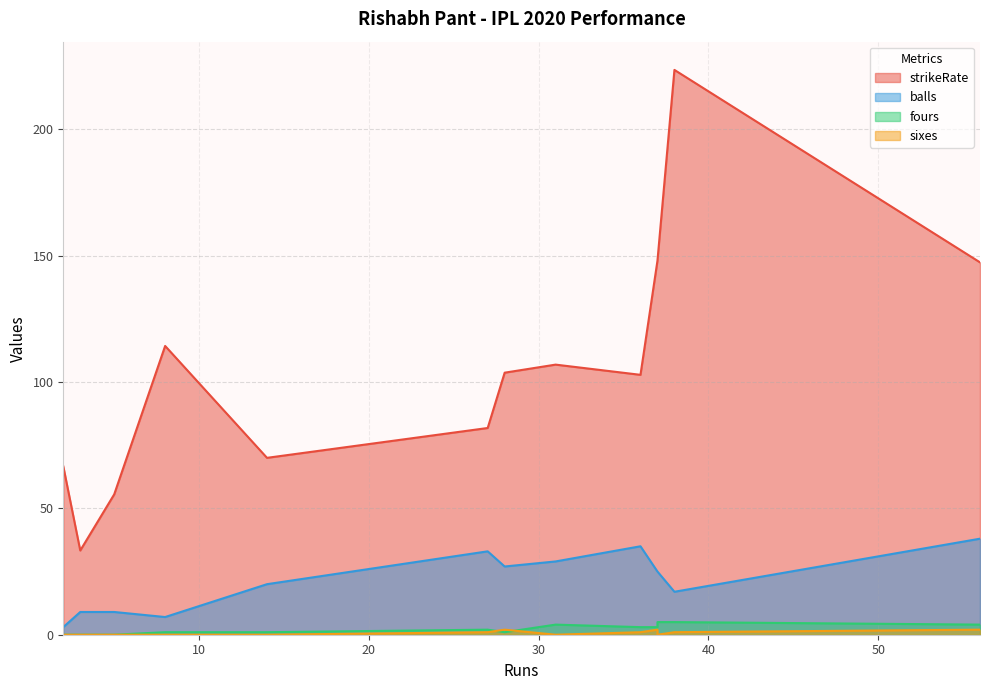

What are all the series names shown in the legend?

strikeRate, balls, fours, sixes